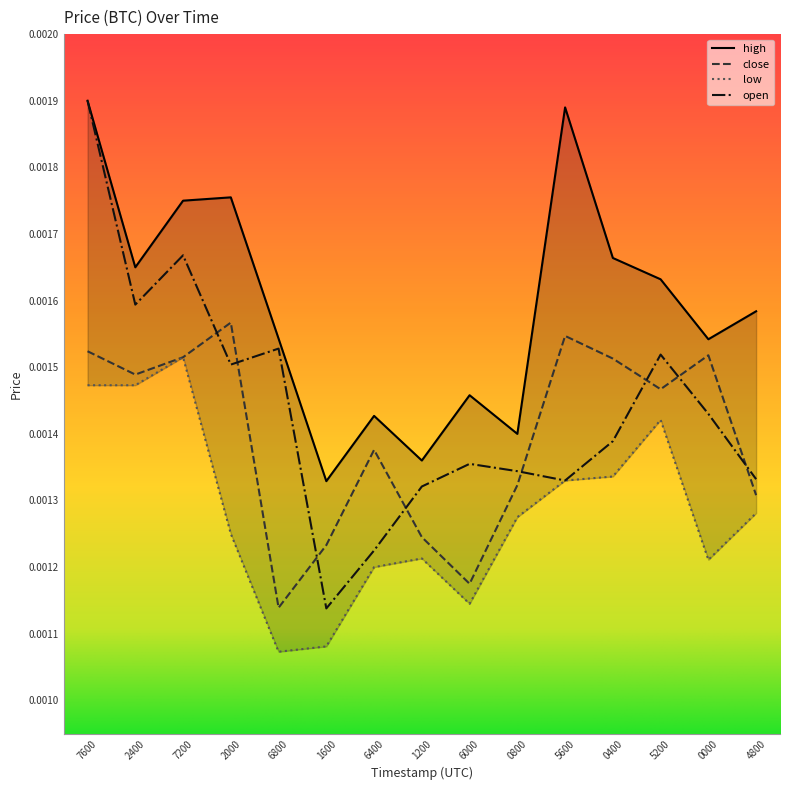

Which series has the widest spread of values?

open